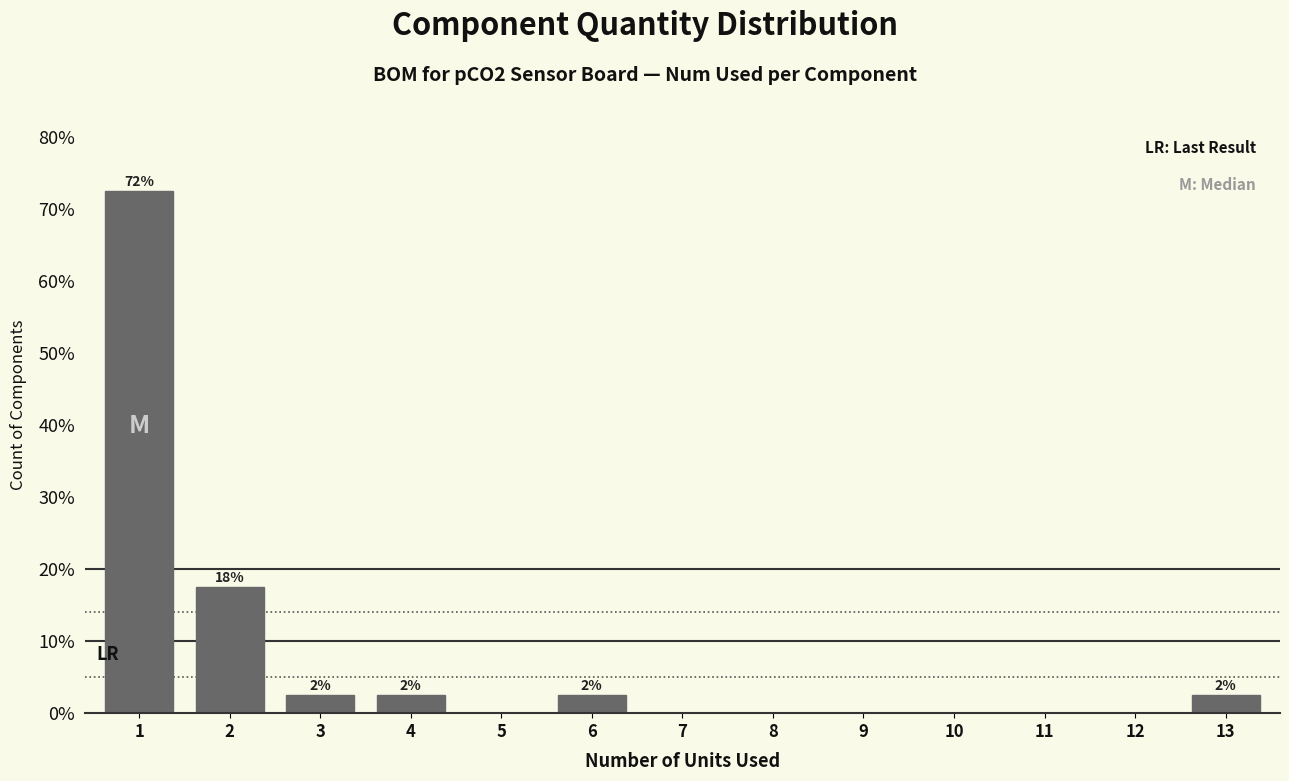

Which range on the x-axis has the tallest bar?

0.5 to 1.5